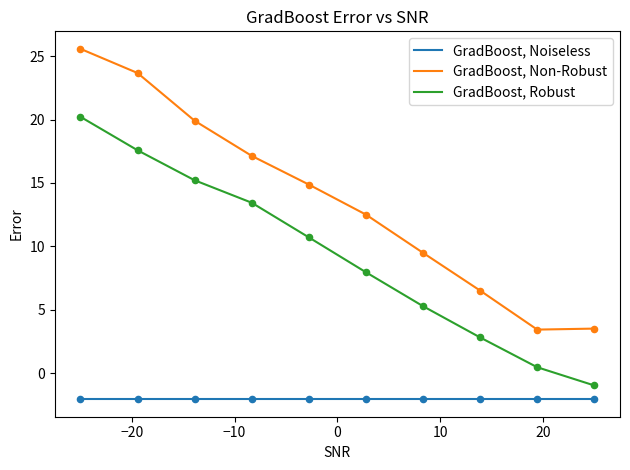

Which series has the largest total across all categories?

GradBoost, Non-Robust